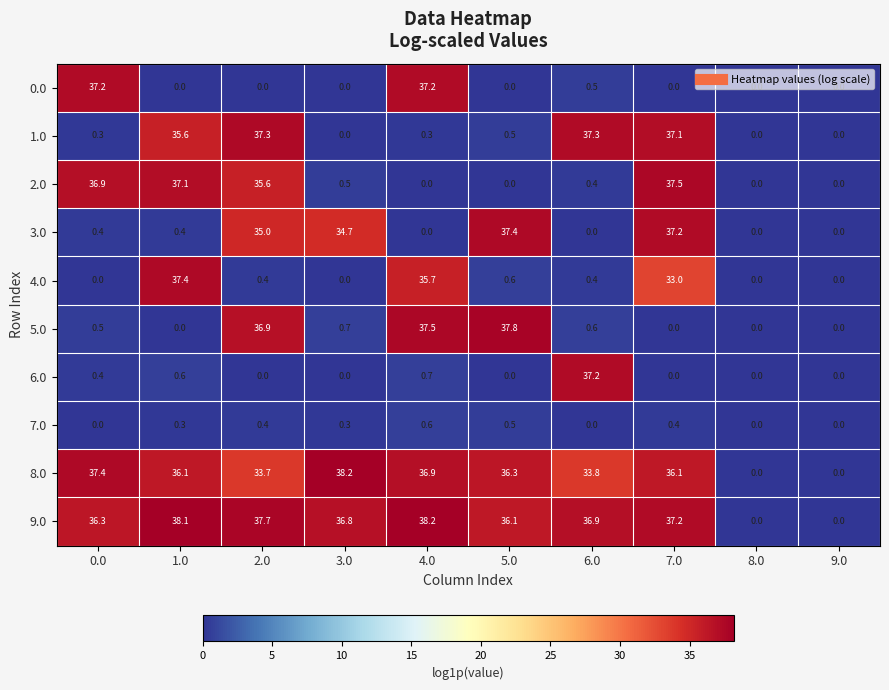

Between 6.0 and 9.0, which series saw the biggest shift?

1.0